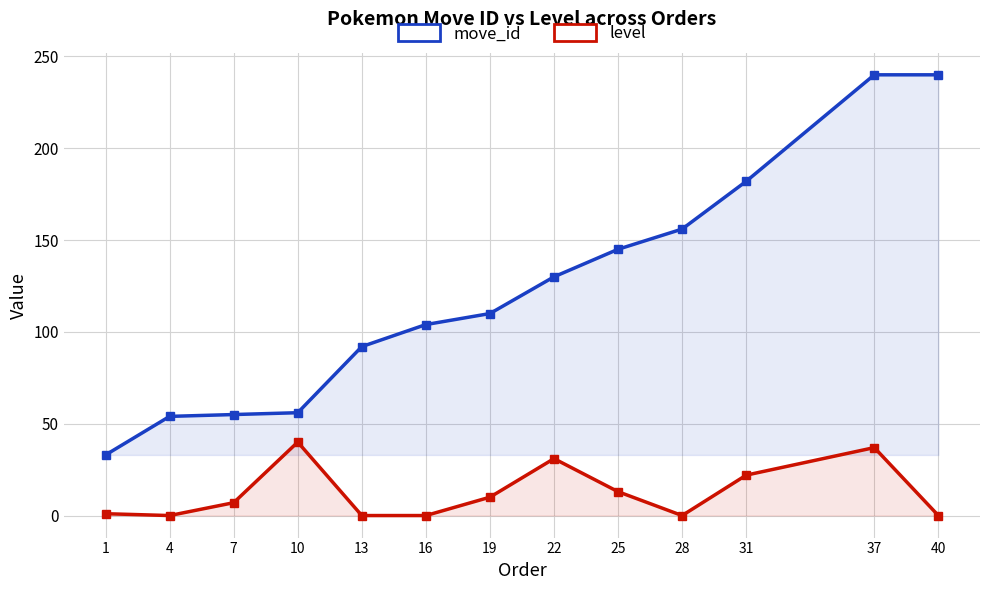

Reading left to right, list all the values displayed in this chart.

move_id: 33	54	55	56	92	104	110	130	145	156	182	240	240
level: 1	0	7	40	0	0	10	31	13	0	22	37	0